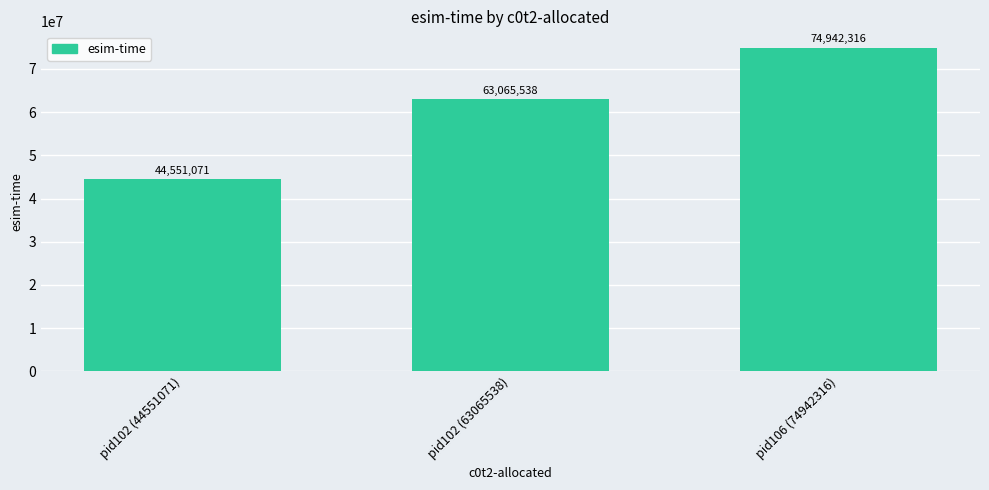

What value does the data have at pid102 (44551071), to the nearest 100?

44551100